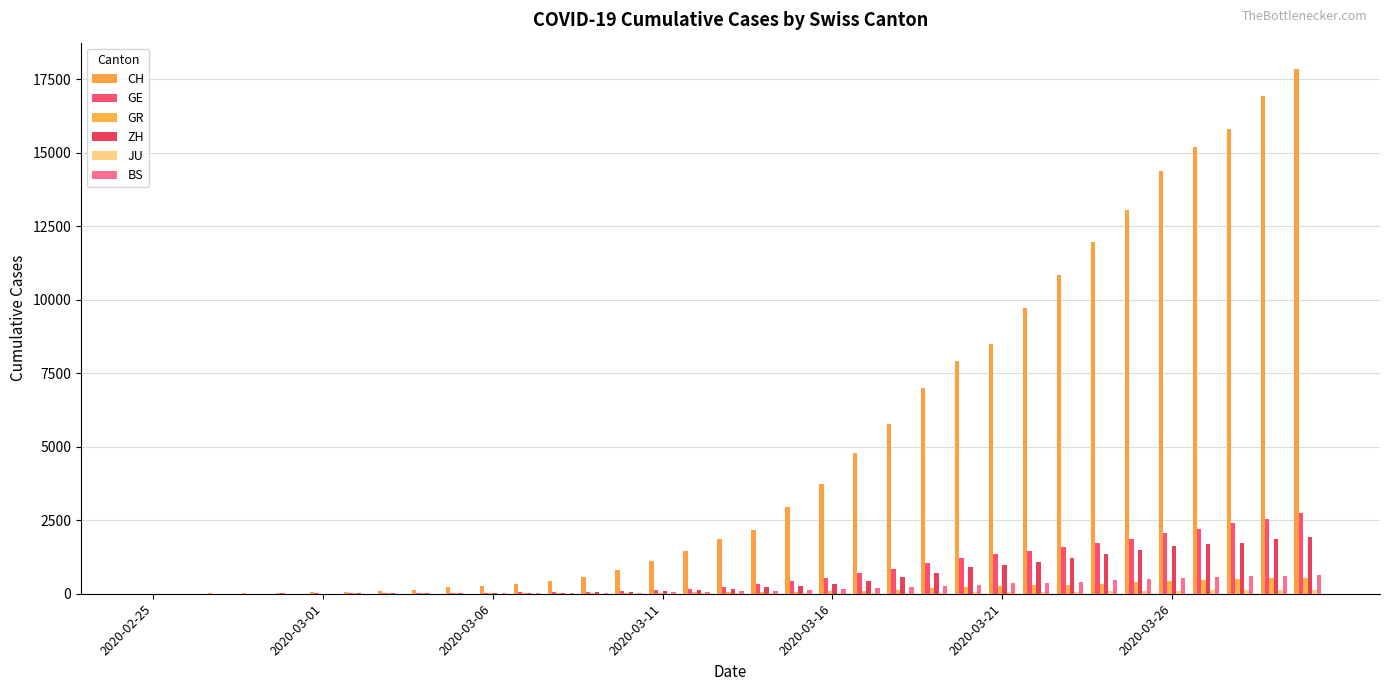

At which label does JU reach its minimum?

2020-02-25